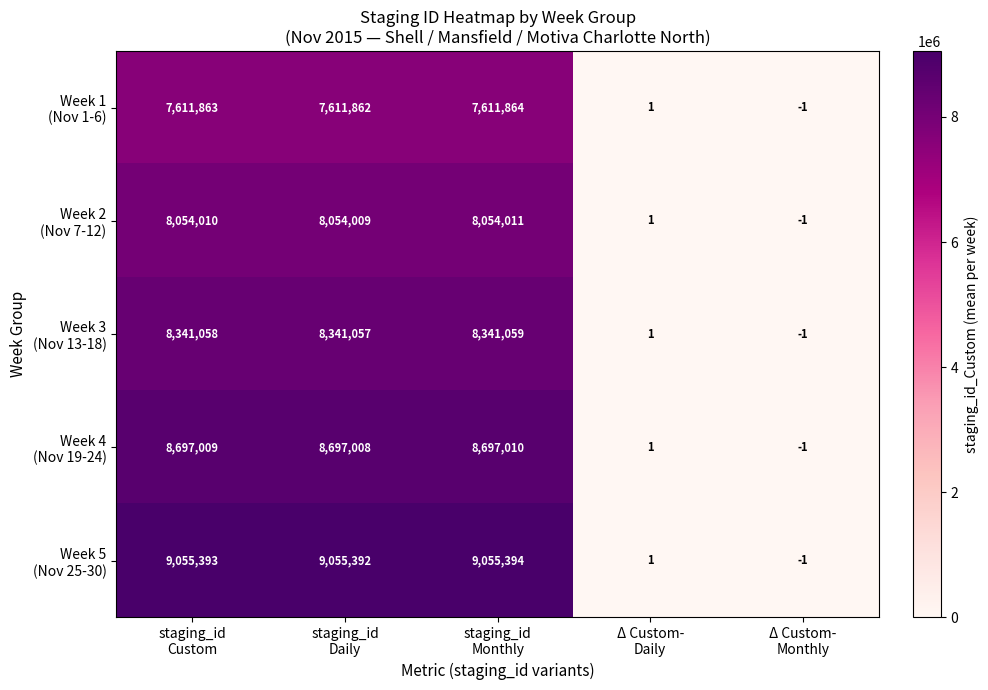

At how many categories does at least one series exceed 8697473?

3